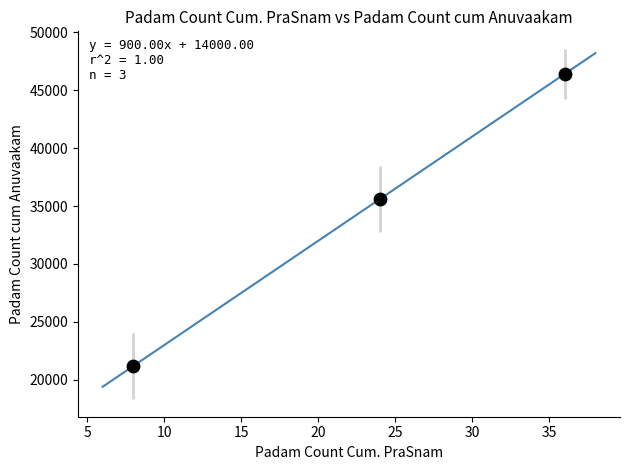

What Y value in the scatter plot is closest to 33800?

35600